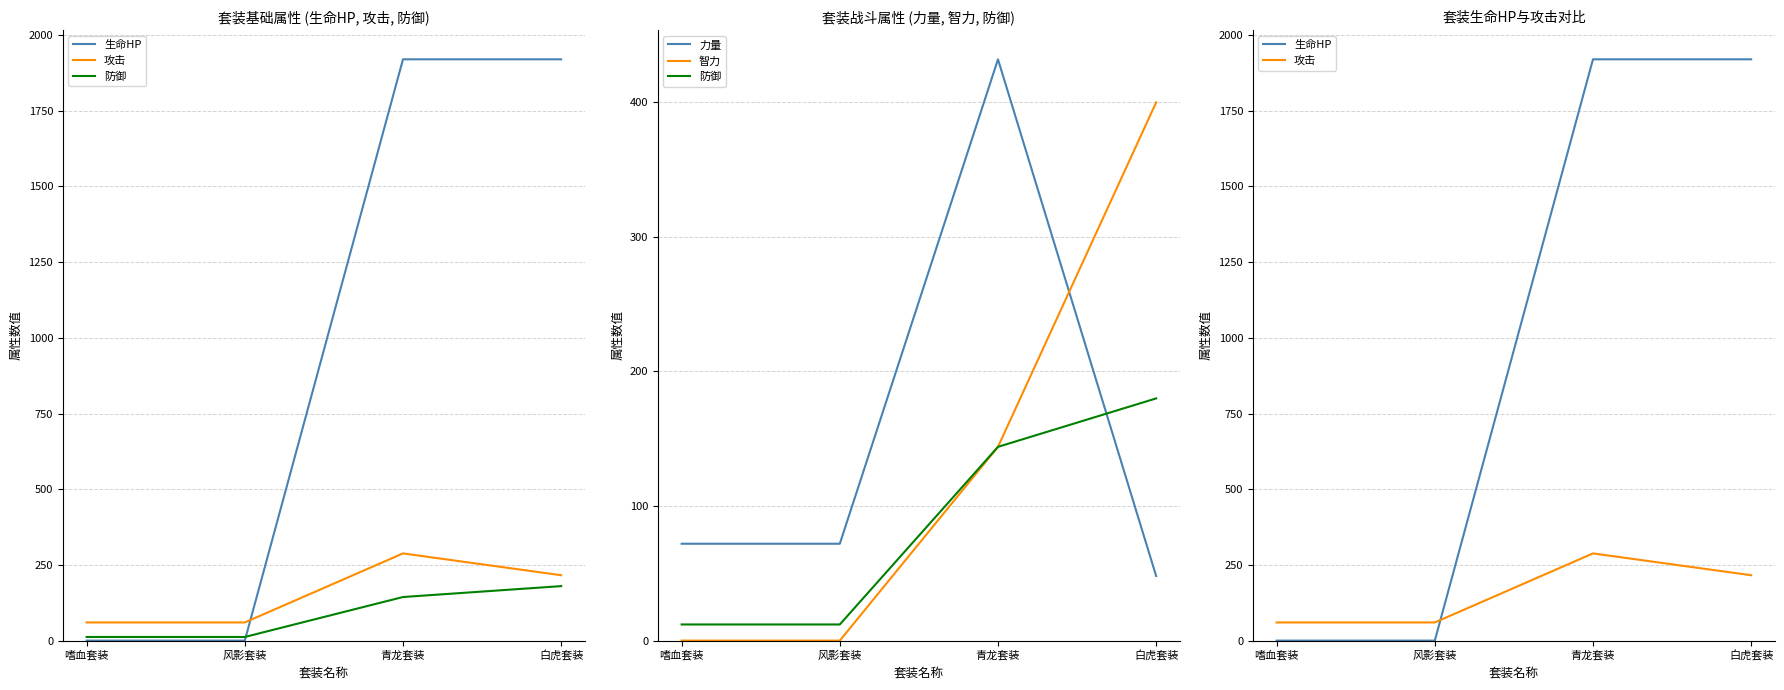

What is the difference between the highest and lowest values at 风影套装?

72